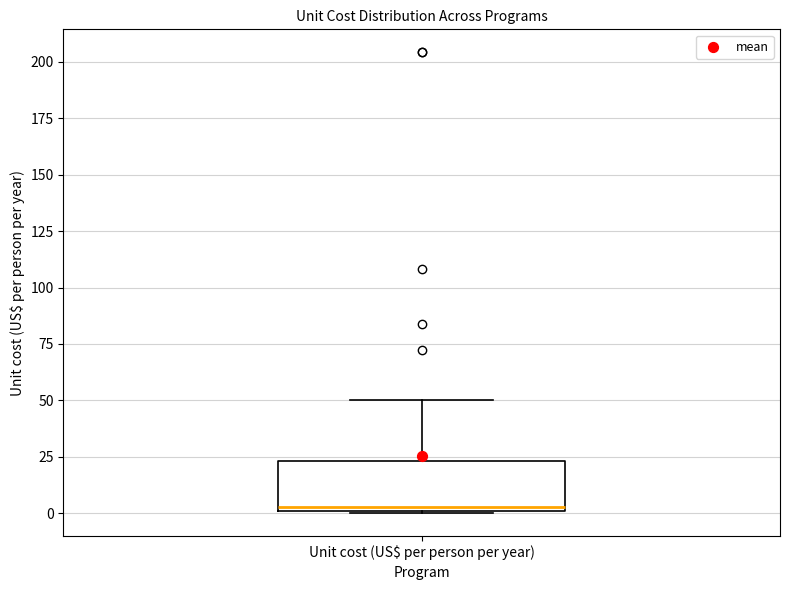

Read this box plot against the y-axis: the position of the median line, the range covered by the box, and the ends of both whiskers. The values are not printed on the chart, so give them approximately, as read against the axis.

median 5, box 0 to 25, whiskers 0 to 50